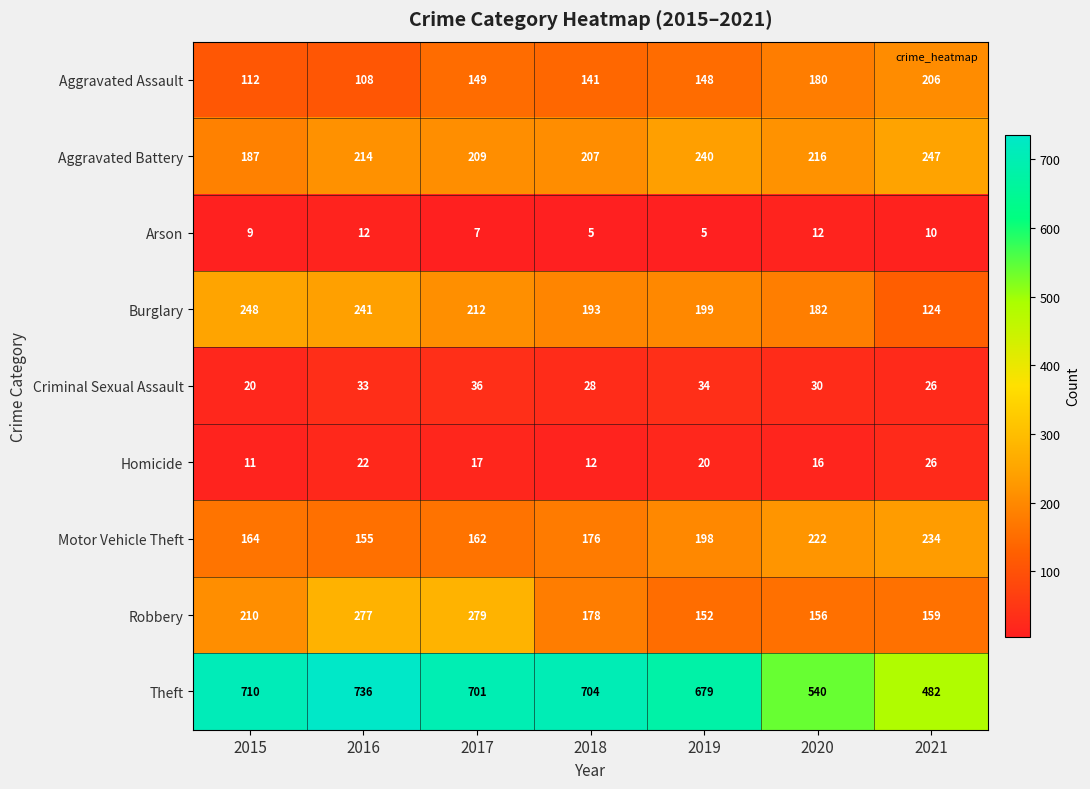

Which series has the largest total across all categories?

Theft